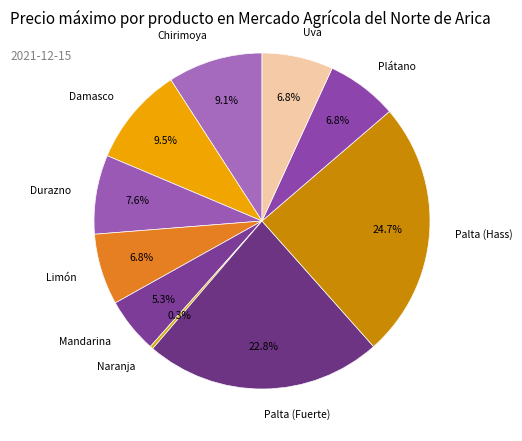

Which slice is the largest?

Palta (Hass)